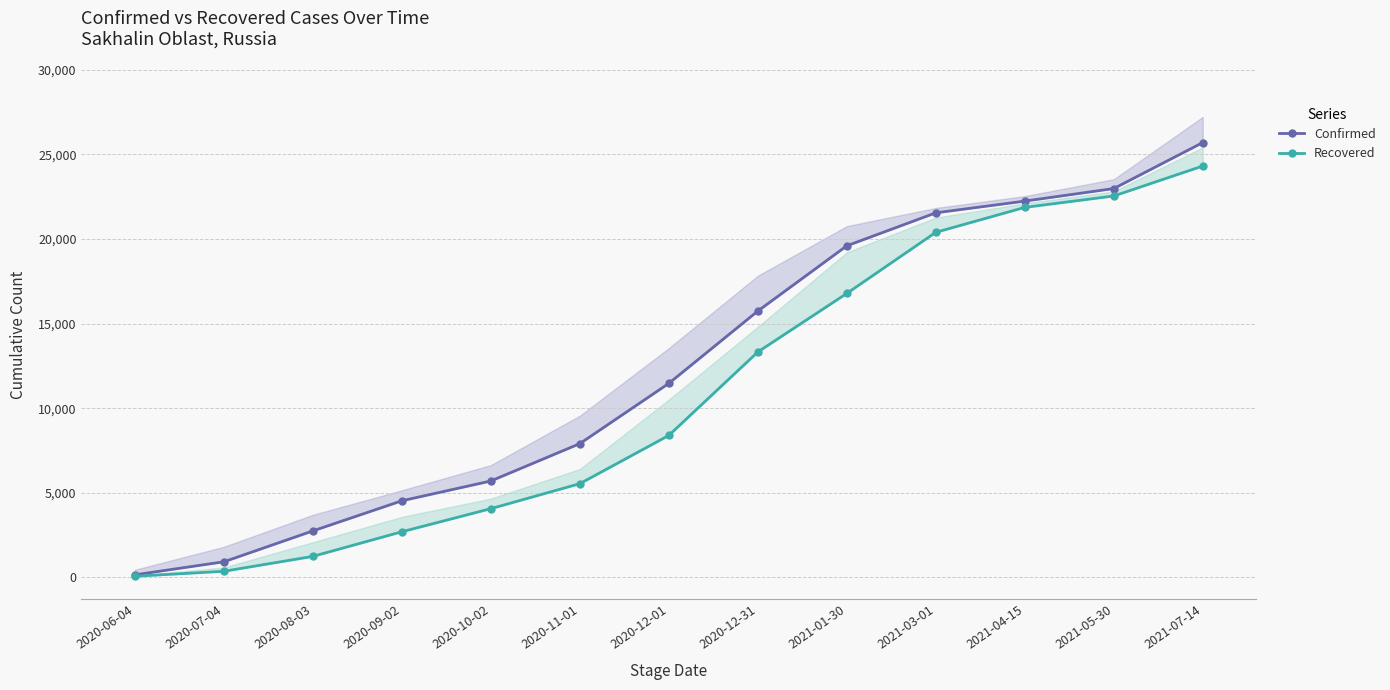

Is it true that Confirmed equals 22239 at 2021-04-15?

True